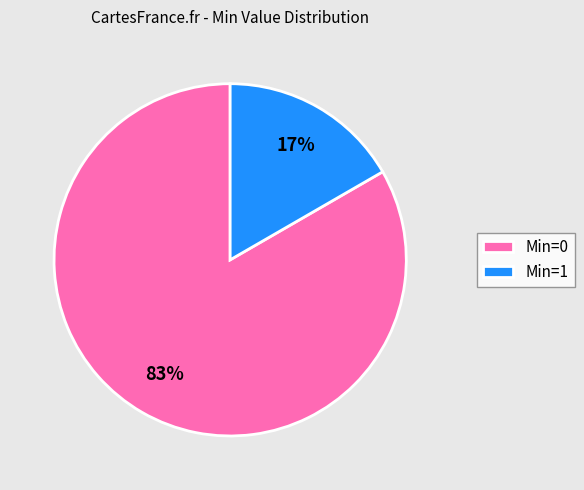

How many segments does this pie chart have?

2